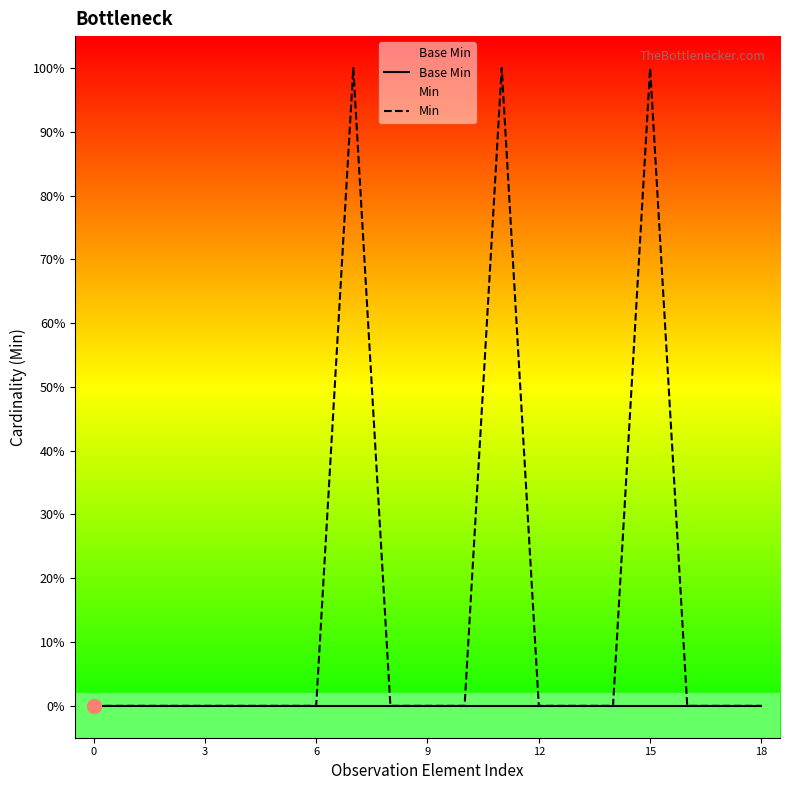

Does the chart have visible grid lines?

No